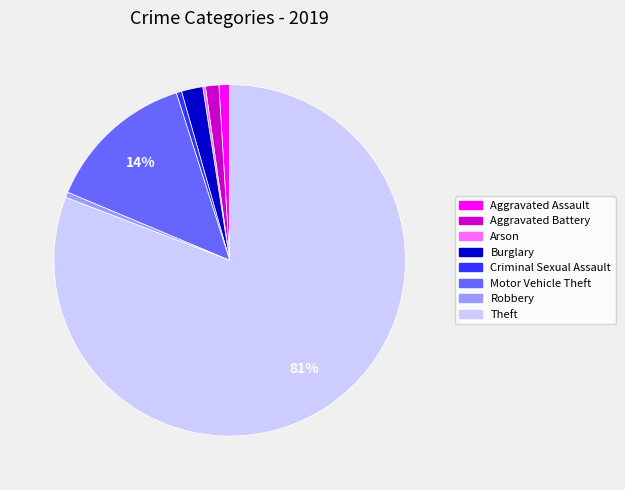

Does Theft account for over 50% of the chart?

Yes